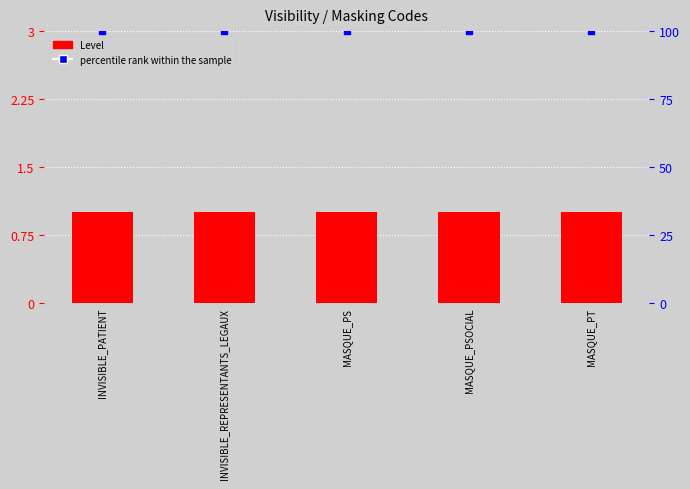

At which category is the sum across all series the highest?

INVISIBLE_PATIENT